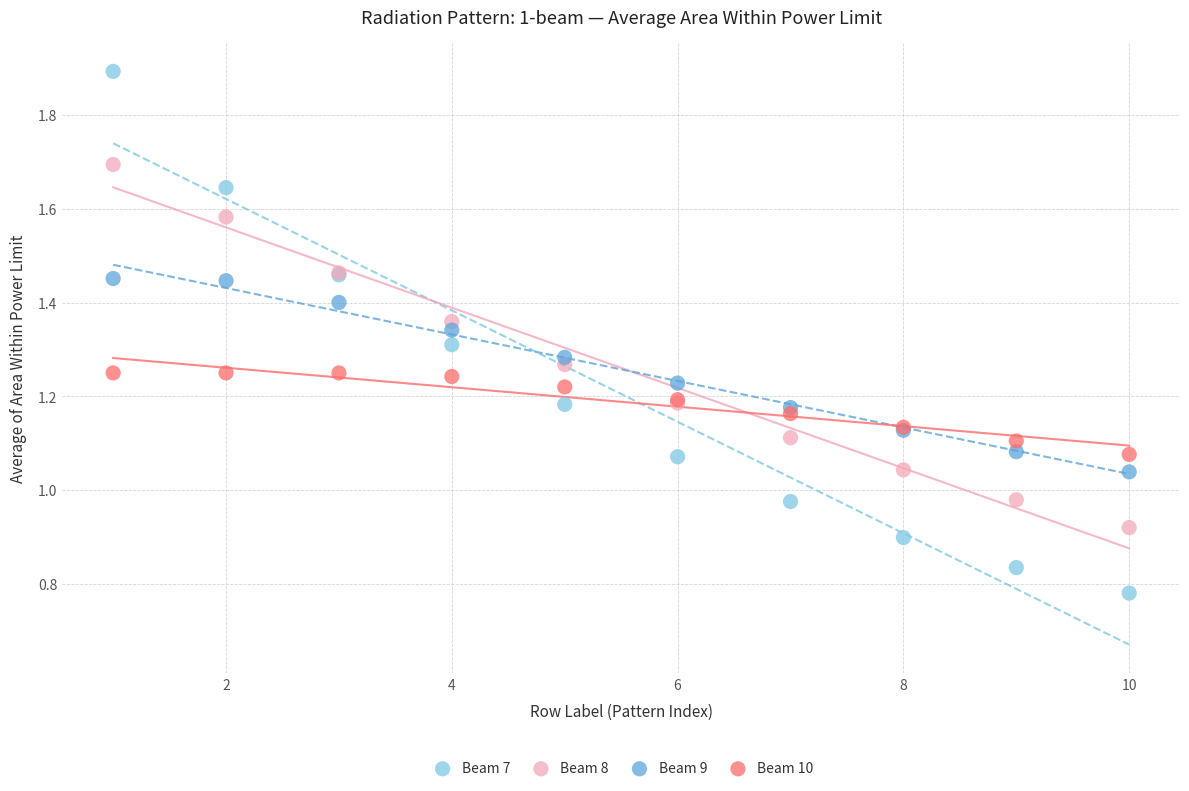

Which series contains the highest Y value?

Beam 7